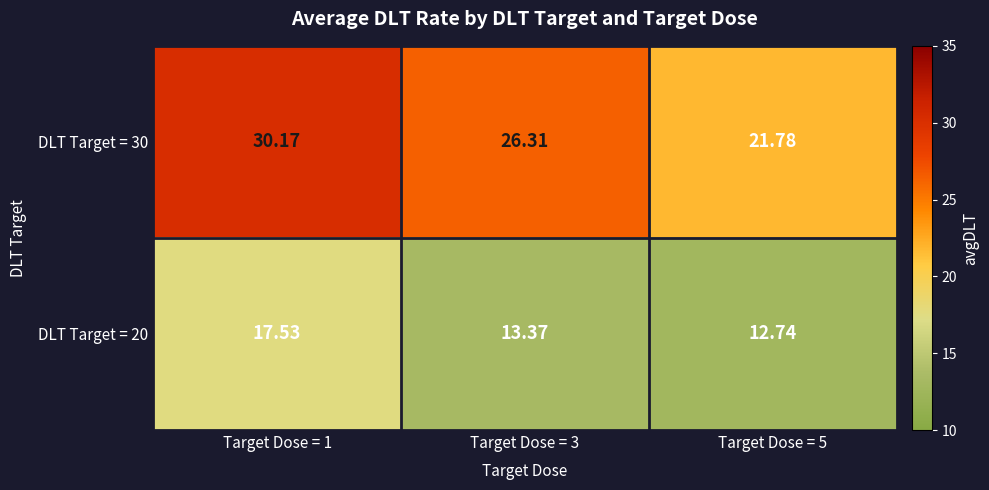

Is the value of DLT Target = 20 at Target Dose = 5 greater than the value of DLT Target = 30 at Target Dose = 1?

No